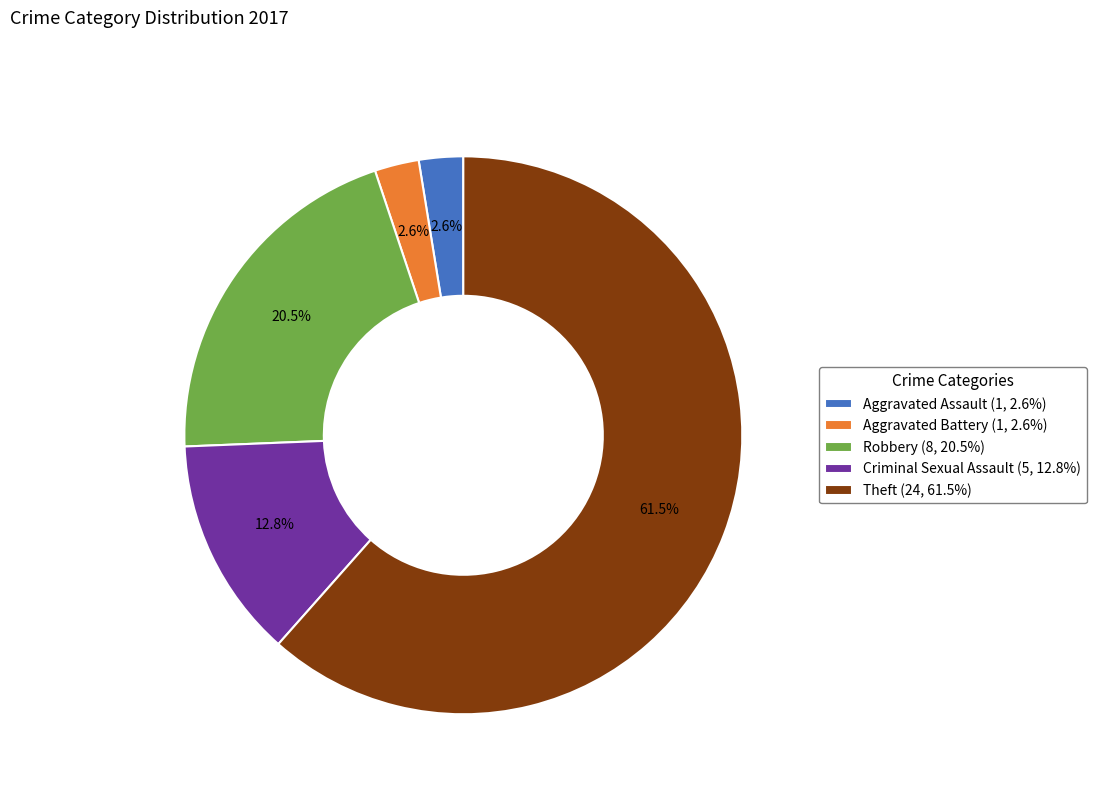

Combined, what portion of the pie is Aggravated Assault (1, 2.6%) and Theft (24, 61.5%)?

64.1%